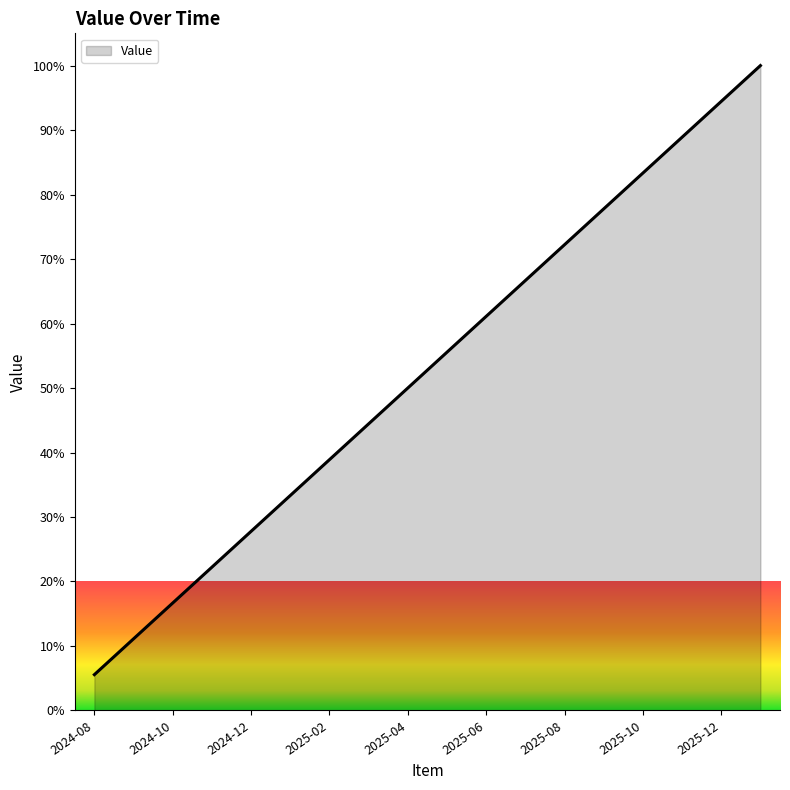

What is the minimum value shown in the chart?

5.6